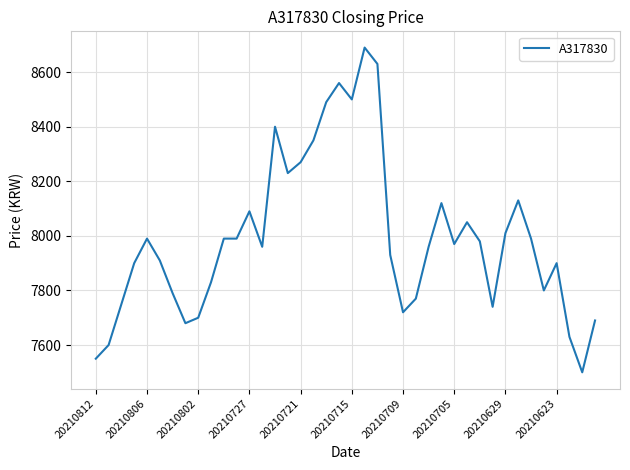

Reading right to left, transcribe all the data shown in this chart.

7690	7500	7630	7900	7800	7990	8130	8010	7740	7980	8050	7970	8120	7960	7770	7720	7930	8630	8690	8500	8560	8490	8350	8270	8230	8400	7960	8090	7990	7990	7830	7700	7680	7790	7910	7990	7900	7750	7600	7550